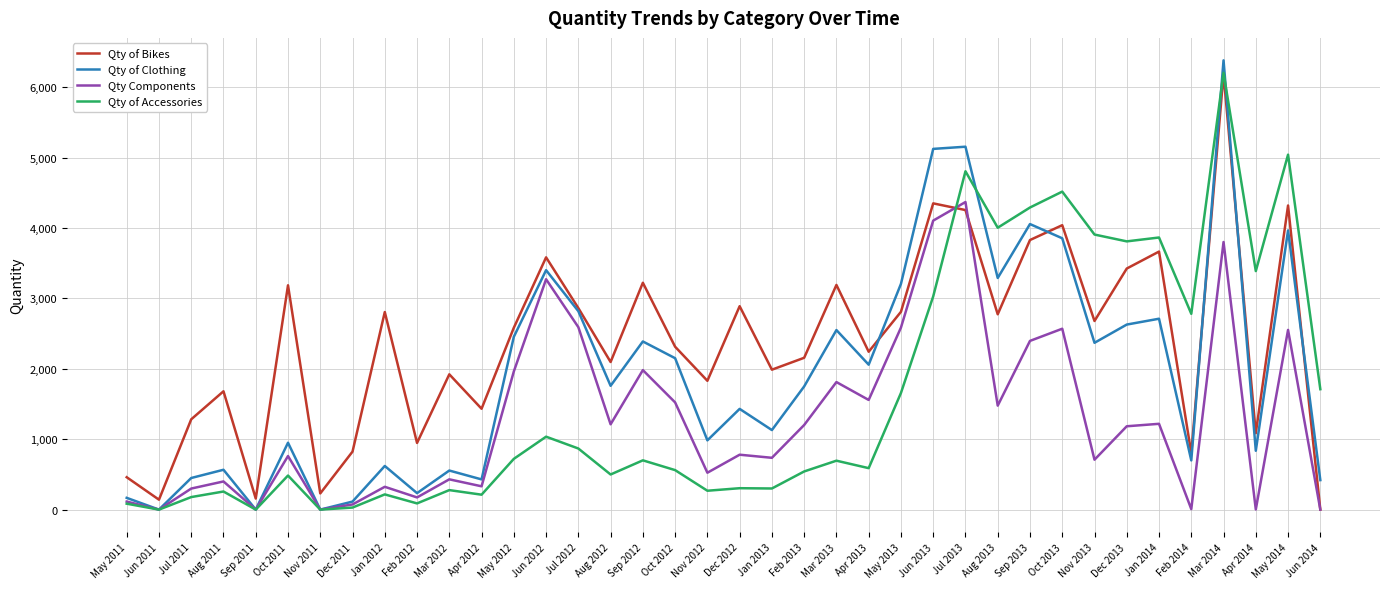

What is the greatest value displayed?

6383